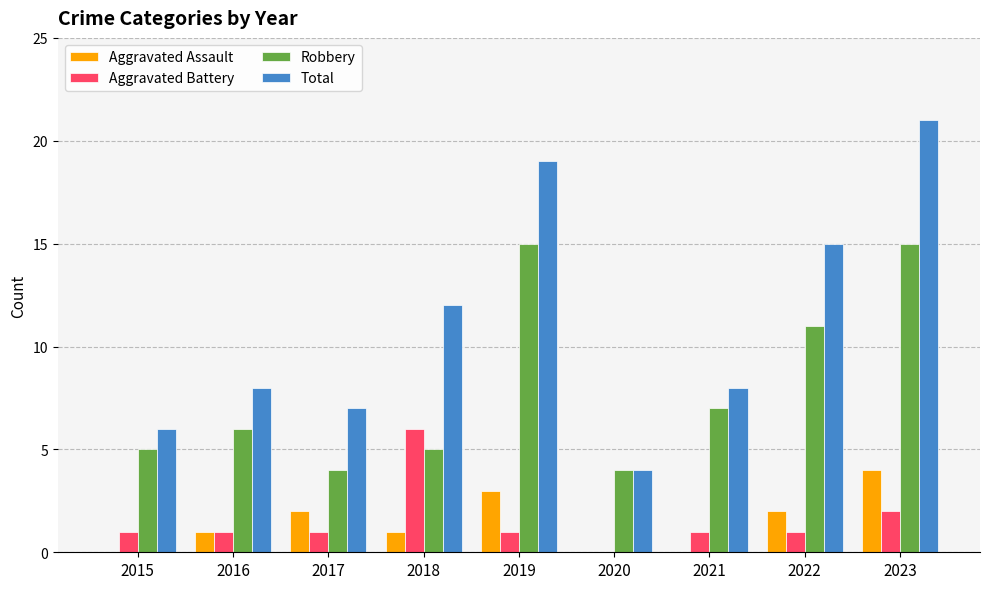

How many groups of bars are there?

9